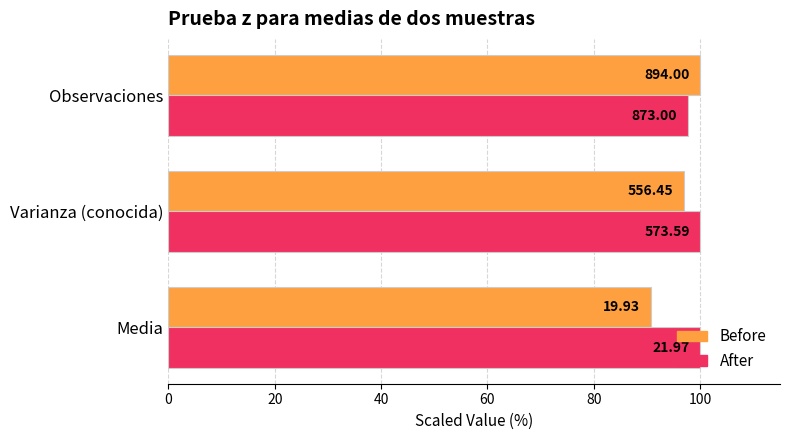

What are all the series names shown in the legend?

Before, After